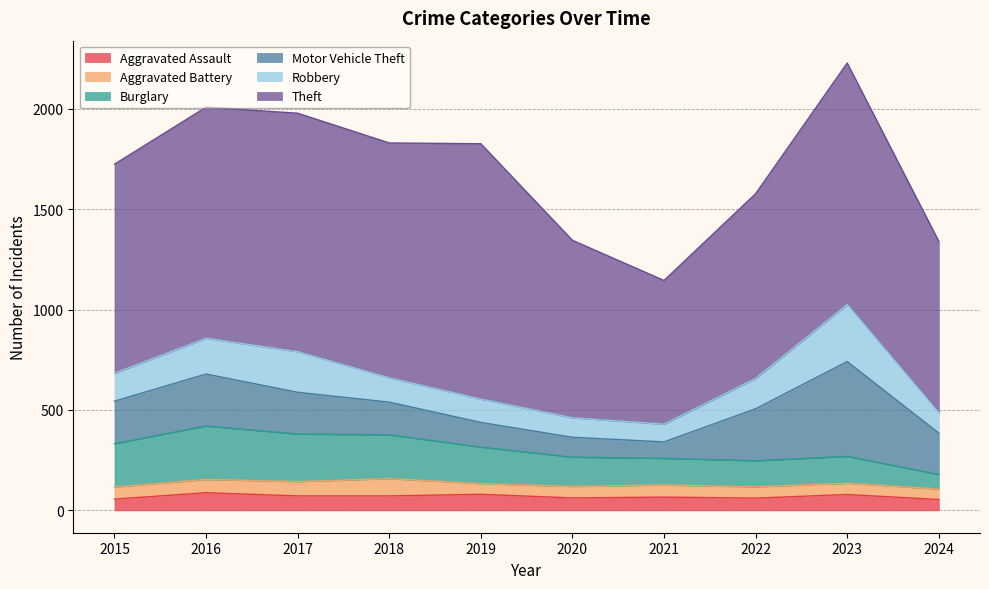

Does the chart have visible grid lines?

Yes